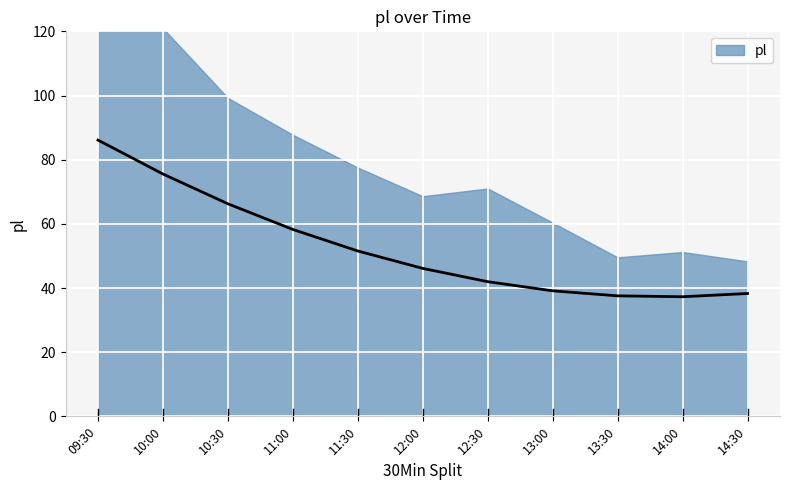

What is the label of the 6th point from the left?

12:00